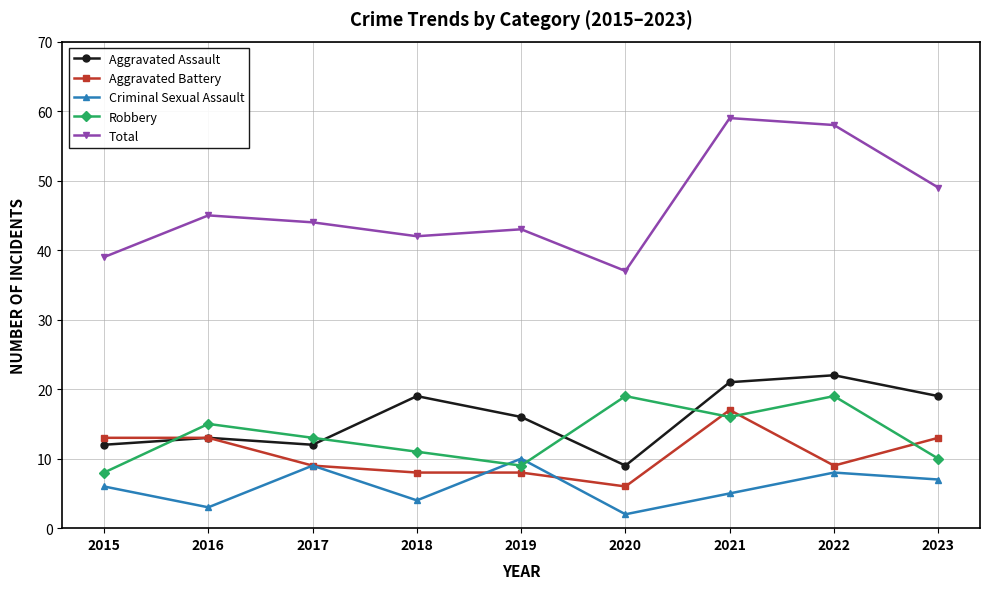

At which category does the chart reach its minimum across all series?

2020